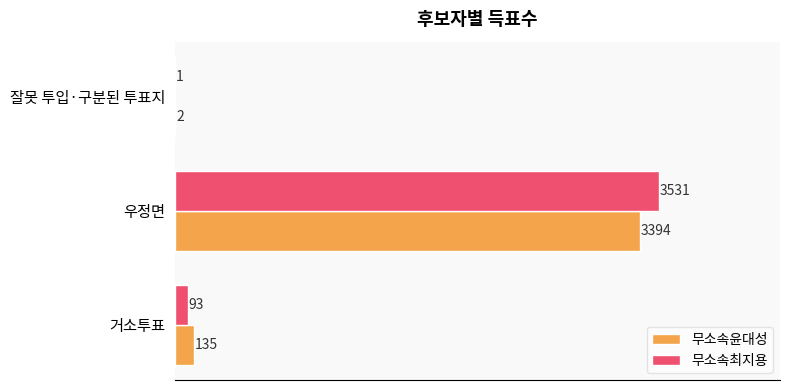

Which series has the largest range (max minus min)?

무소속최지용